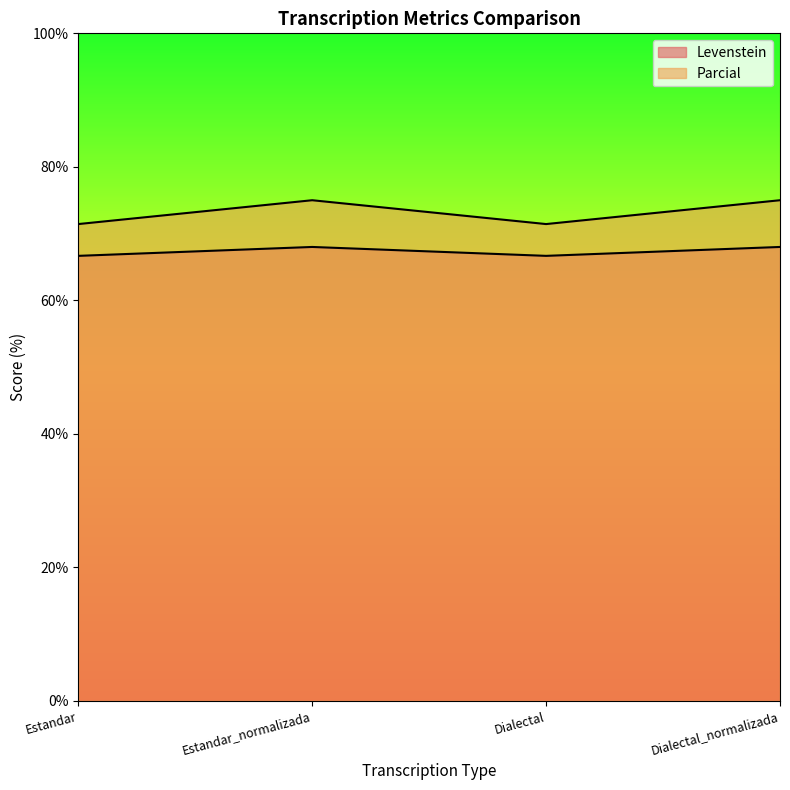

At which category does Levenstein reach its first local peak?

Estandar_normalizada